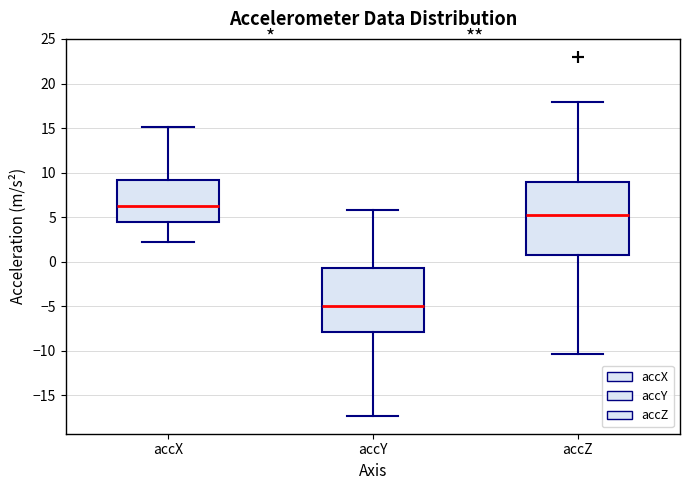

Reading left to right, read every box against the y-axis: the position of its median line, the range the box covers, and the ends of its whiskers. The values are not printed on the chart, so give them approximately, as read against the axis.

accX: median 6.5, box 4.5 to 9.0, whiskers 2.0 to 15.0
accY: median -5.0, box -8.0 to -0.5, whiskers -17.5 to 5.5
accZ: median 5.0, box 0.5 to 9.0, whiskers -10.5 to 18.0